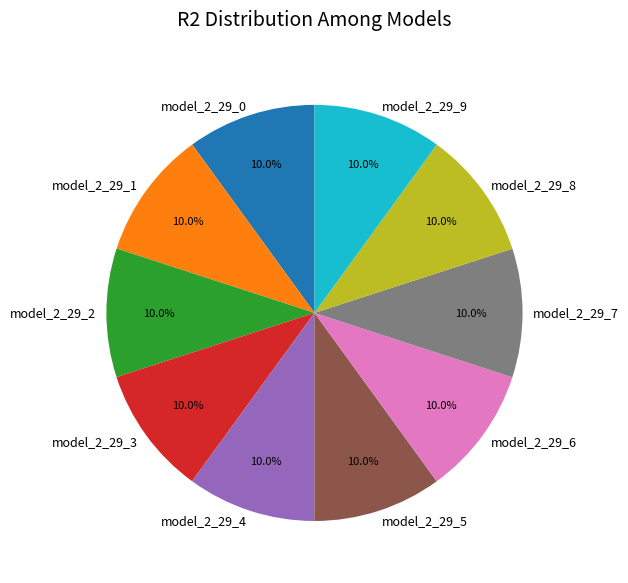

How many segments does this pie chart have?

10